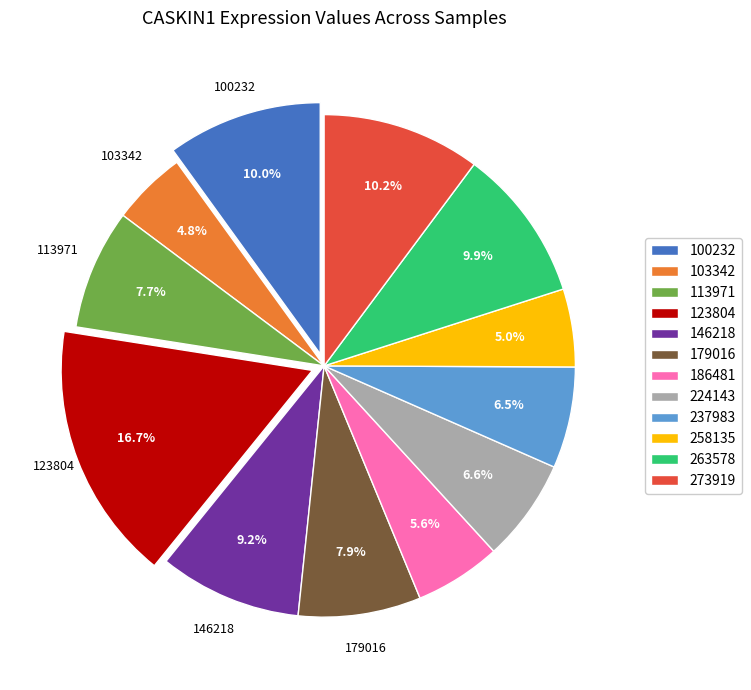

Does 100232 represent more than half of the total?

No